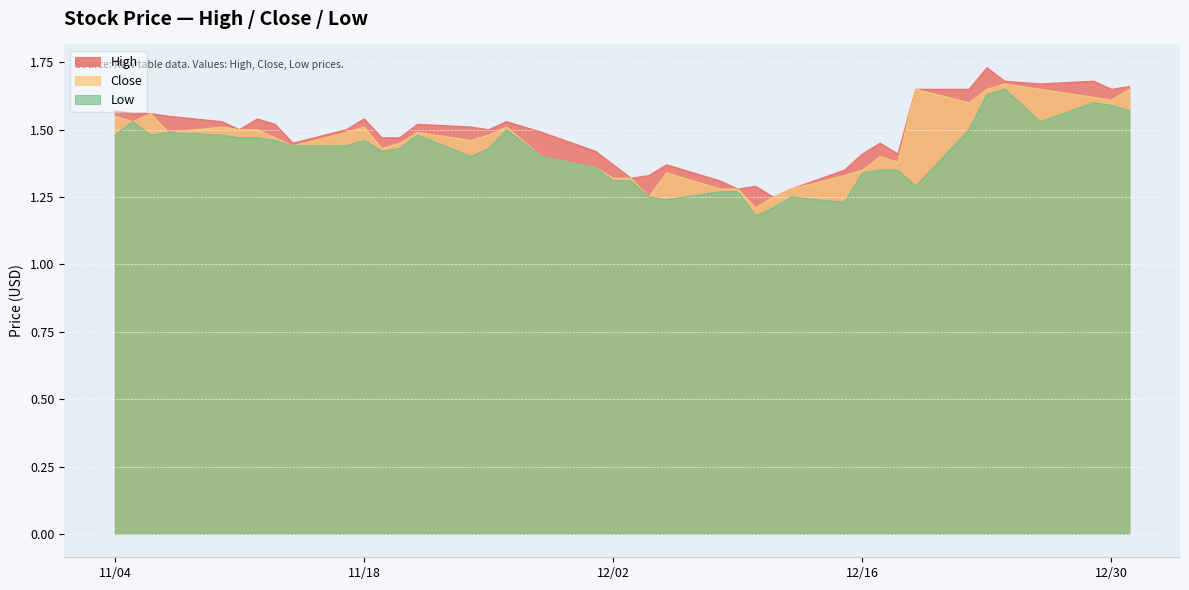

What is the total value across all series at 11/18?

4.5